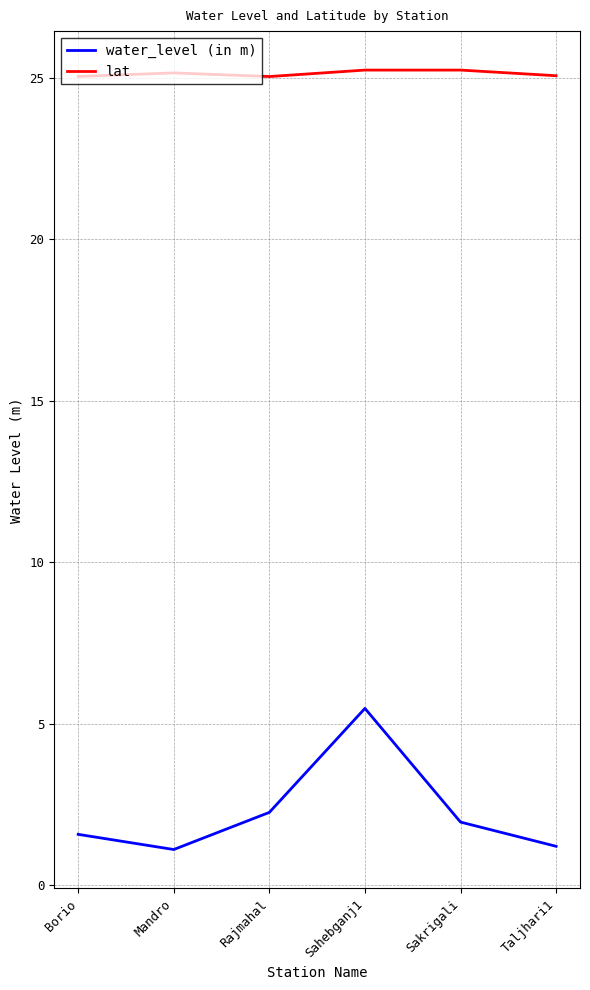

Rank the series by their maximum value, from lowest to highest.

water_level (in m), lat